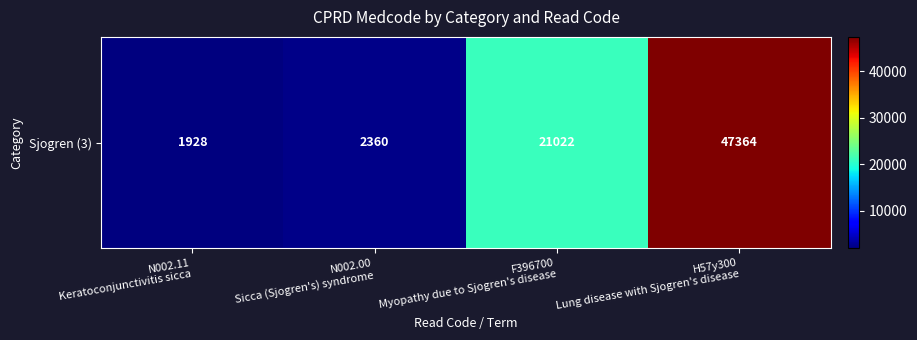

Rank the categories by value from lowest to highest.

N002.11
Keratoconjunctivitis sicca, N002.00
Sicca (Sjogren's) syndrome, F396700
Myopathy due to Sjogren's disease, H57y300
Lung disease with Sjogren's disease